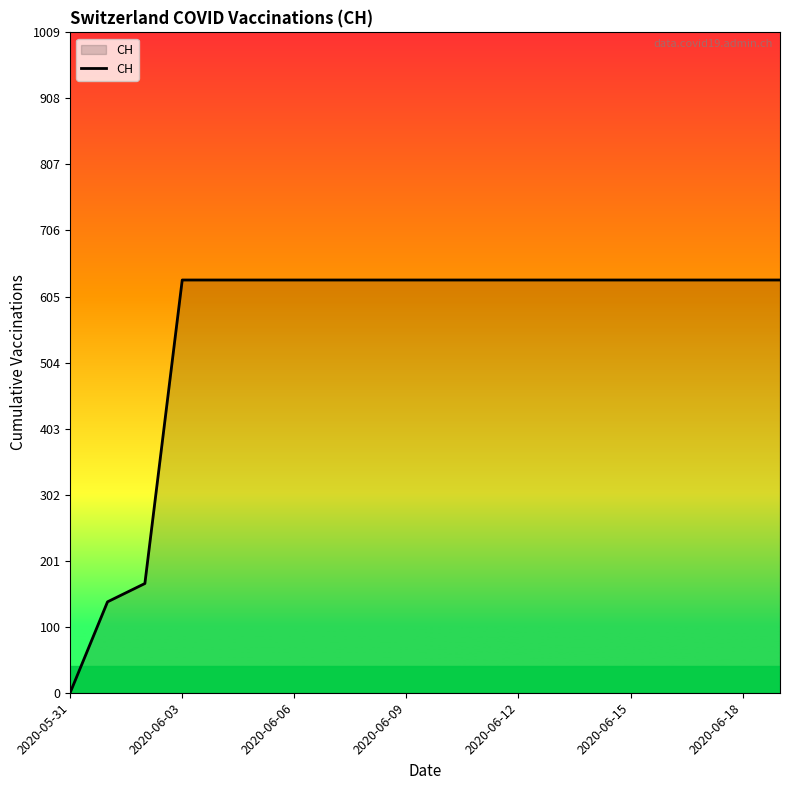

What is the greatest value displayed?

631